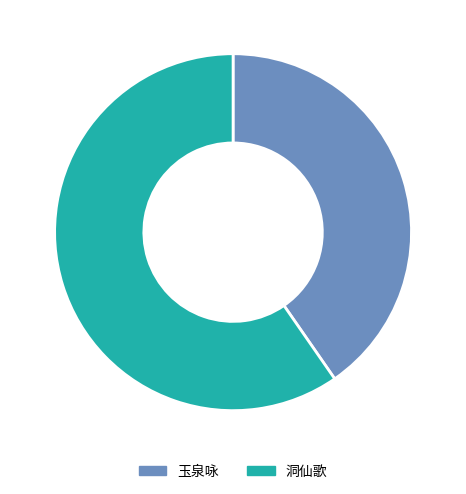

Is there any slice that represents more than half of the pie?

Yes